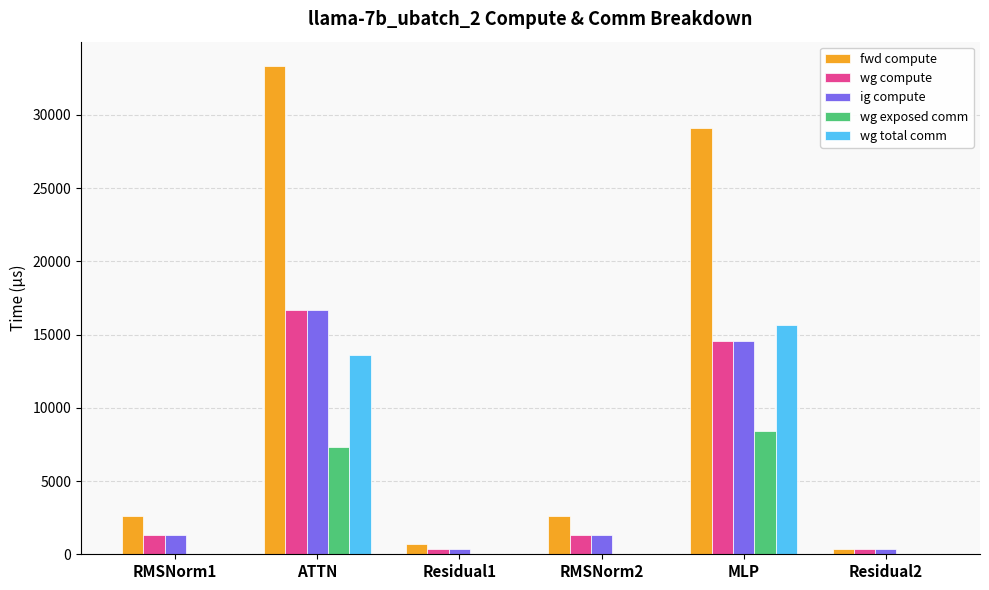

Reading left to right, extract all data points from this chart.

fwd compute: RMSNorm1=2646.5	ATTN=33322.9	Residual1=697.5	RMSNorm2=2646.5	MLP=29106.2	Residual2=348.7
wg compute: RMSNorm1=1323.2	ATTN=16661.5	Residual1=348.7	RMSNorm2=1323.2	MLP=14553.1	Residual2=348.7
ig compute: RMSNorm1=1323.2	ATTN=16661.5	Residual1=348.7	RMSNorm2=1323.2	MLP=14553.1	Residual2=348.7
wg exposed comm: RMSNorm1=0.0	ATTN=7303.5	Residual1=0.0	RMSNorm2=0.0	MLP=8385.9	Residual2=0.0
wg total comm: RMSNorm1=0.0	ATTN=13597.0	Residual1=0.0	RMSNorm2=0.0	MLP=15648.0	Residual2=0.0